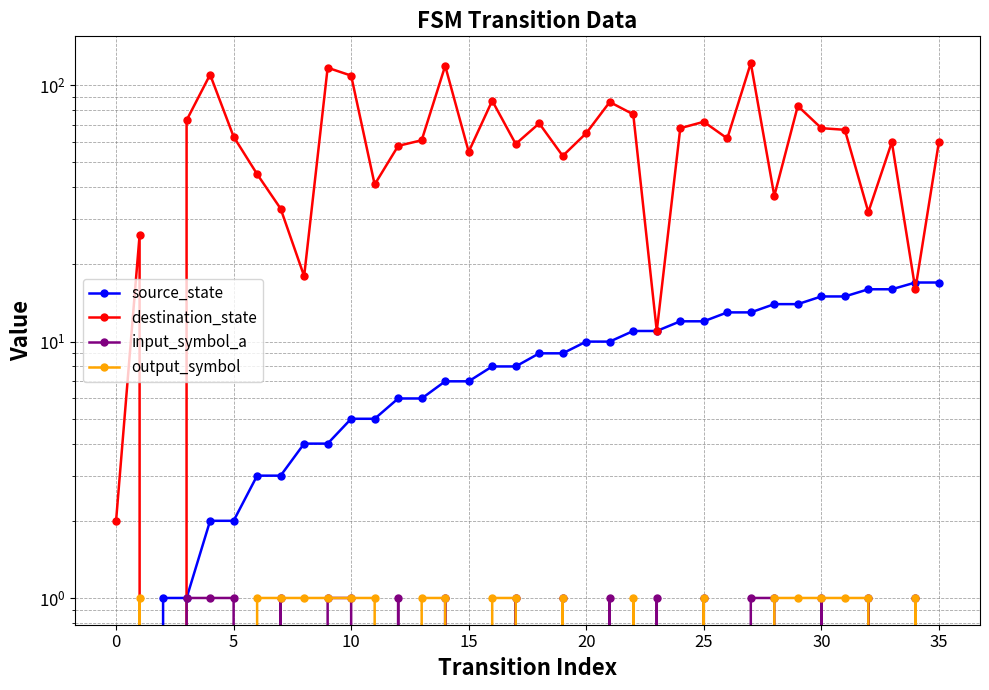

The source_state series shows 25 at 33. True or false?

False